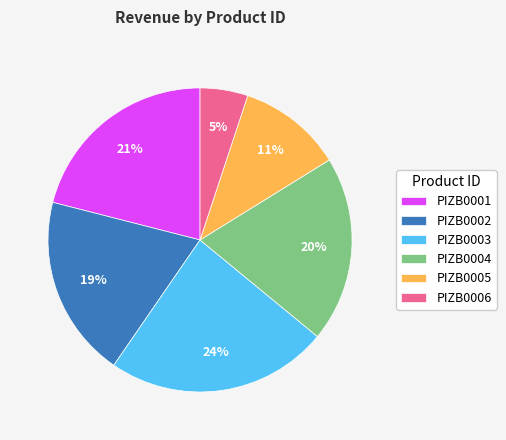

Count the number of slices in the pie.

6